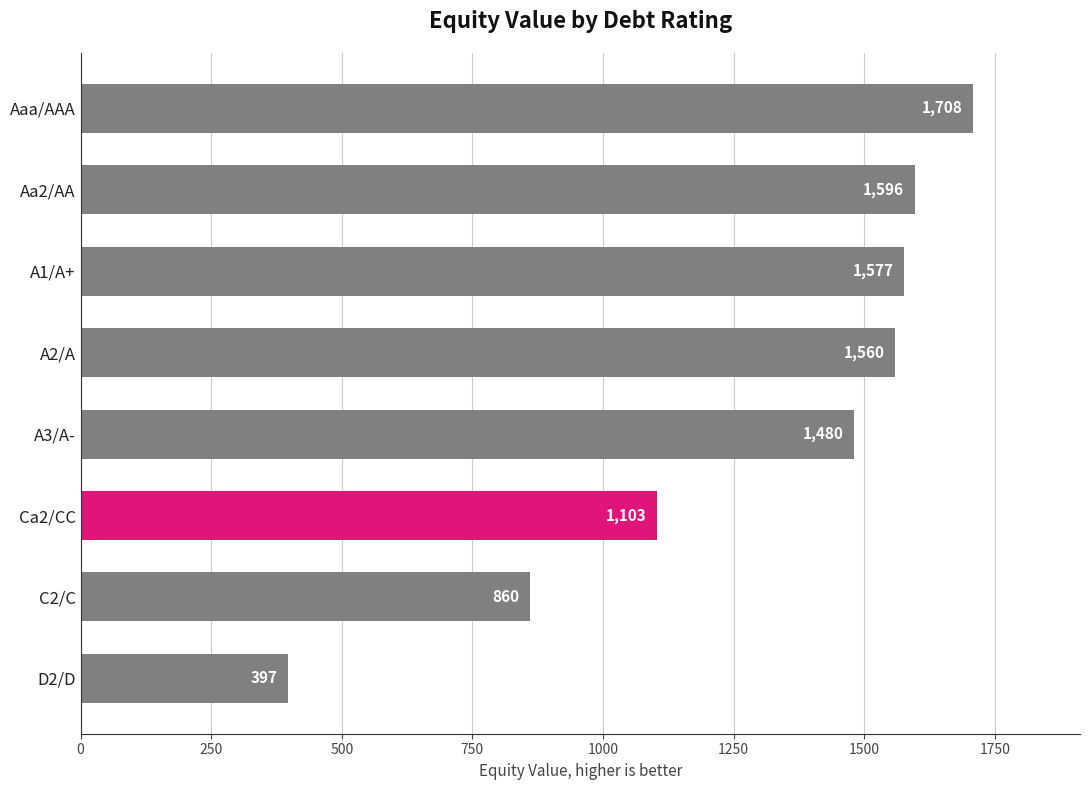

Does the chart contain stacked bars?

No